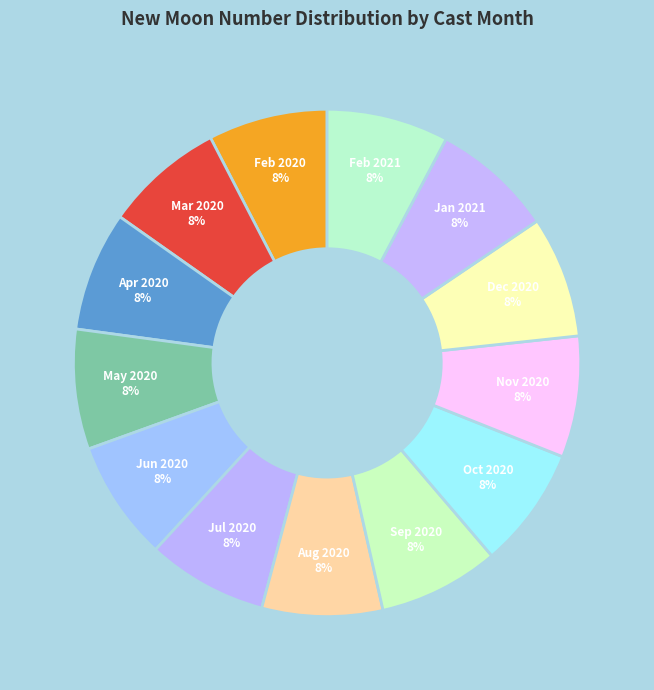

Approximately how many times larger is the value at Sep 2020 compared to Apr 2020?

1.0